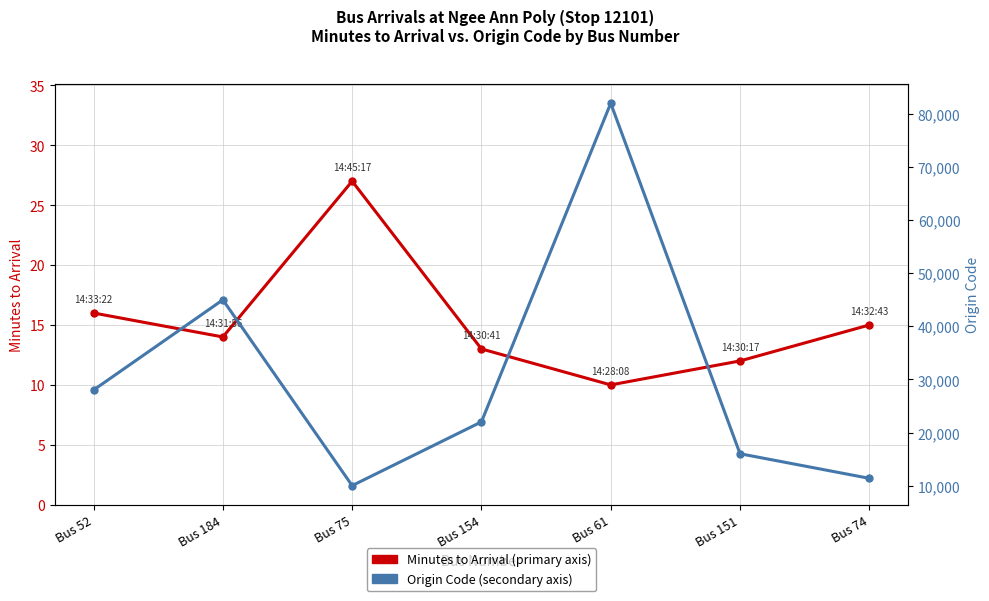

What is the spread (max minus min) of values at Bus 74?

11364